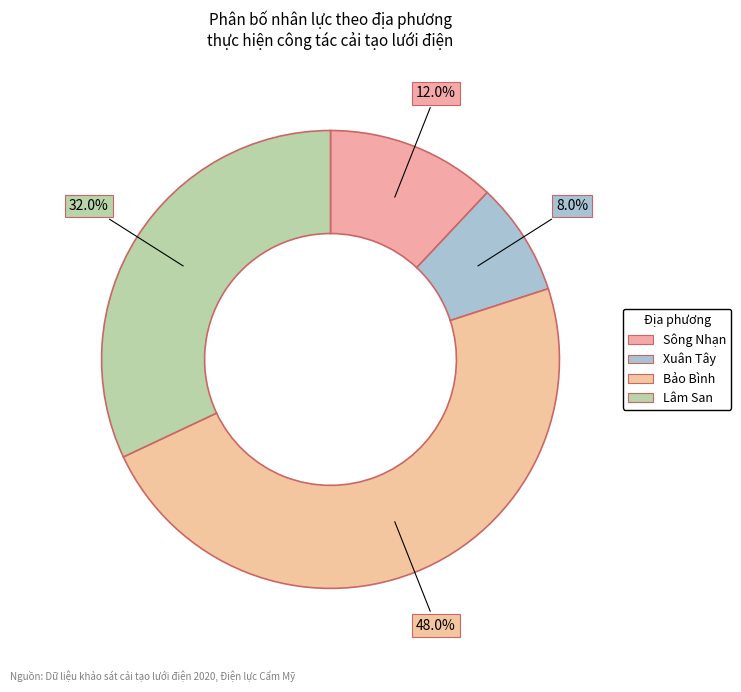

How many segments does this pie chart have?

4